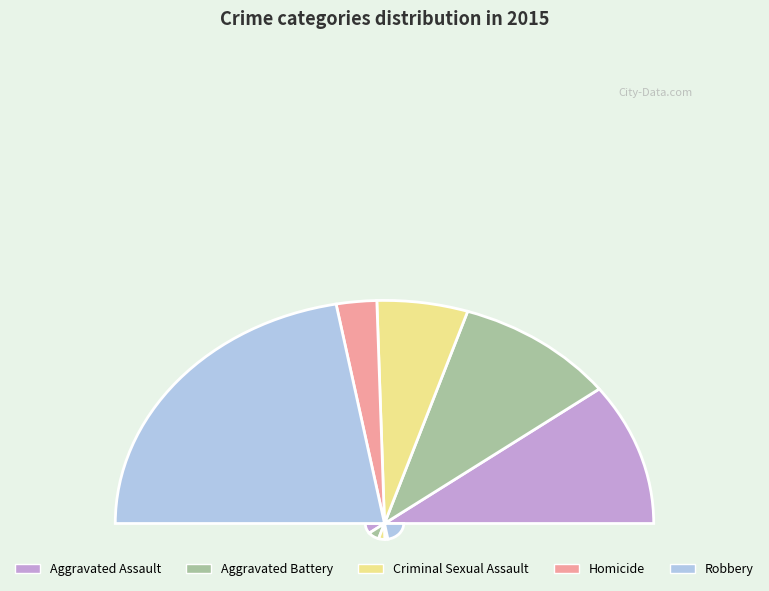

What percentage is the Criminal Sexual Assault slice, to the nearest percent?

11%